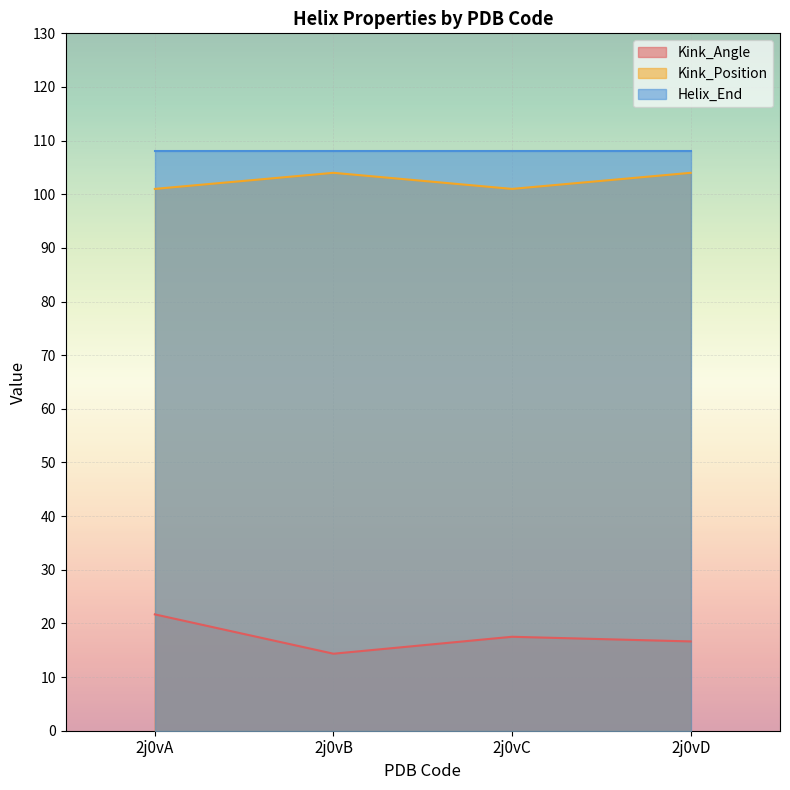

What is the smallest value displayed?

14.4